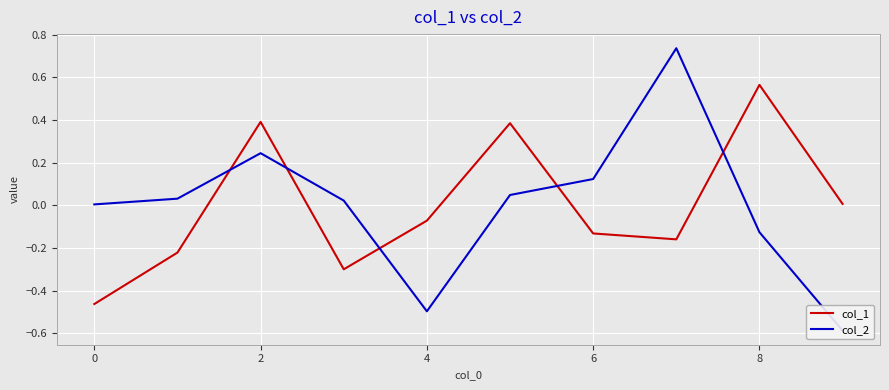

Which has a higher value, 8 or 7?

8